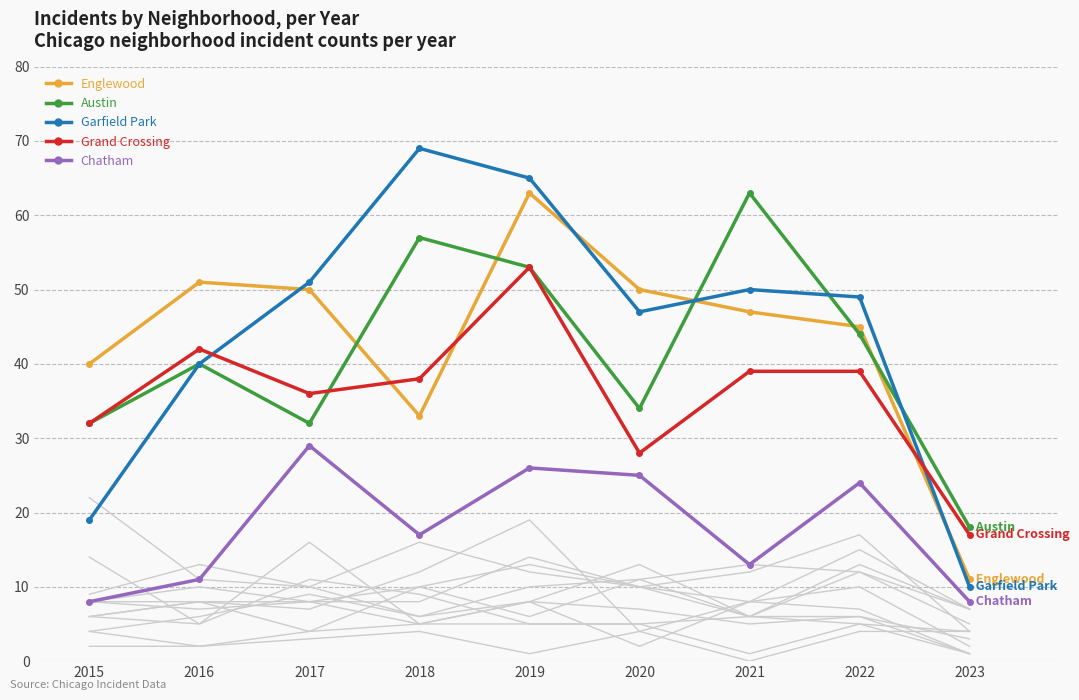

Reading right to left, list all the values displayed in this chart.

Englewood: 2023=11	2022=45	2021=47	2020=50	2019=63	2018=33	2017=50	2016=51	2015=40
Austin: 2023=18	2022=44	2021=63	2020=34	2019=53	2018=57	2017=32	2016=40	2015=32
Garfield Park: 2023=10	2022=49	2021=50	2020=47	2019=65	2018=69	2017=51	2016=40	2015=19
Grand Crossing: 2023=17	2022=39	2021=39	2020=28	2019=53	2018=38	2017=36	2016=42	2015=32
Chatham: 2023=8	2022=24	2021=13	2020=25	2019=26	2018=17	2017=29	2016=11	2015=8